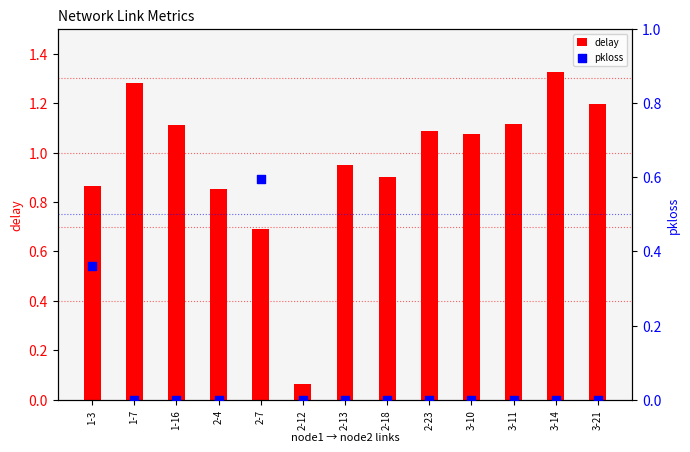

At how many categories does at least one series exceed 0?

13